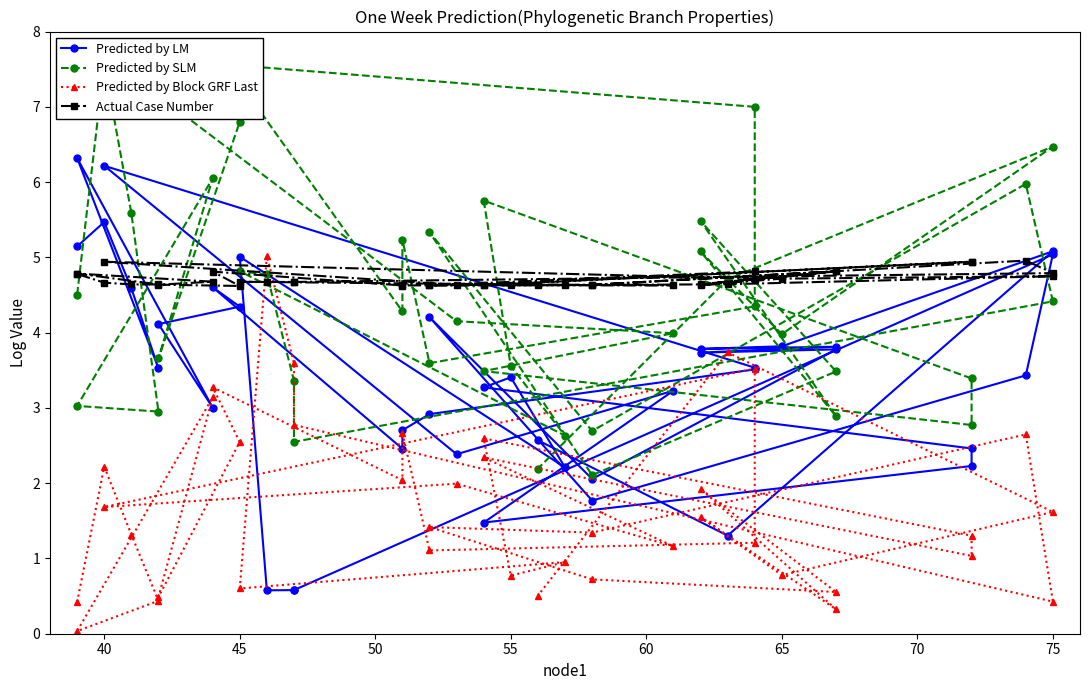

What is the value of the Predicted by LM point at the 3rd from the left?

4.6